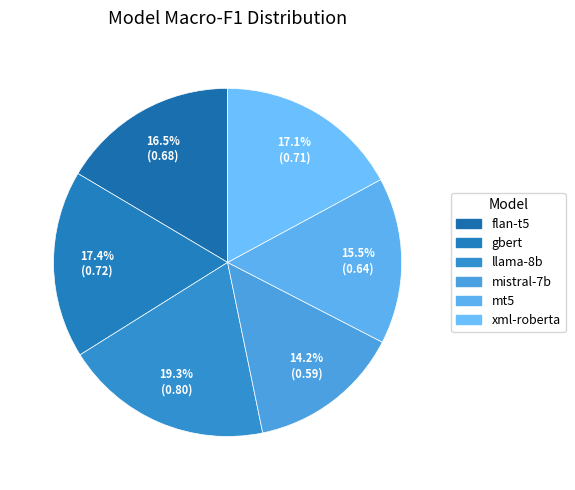

Rank the categories by value from highest to lowest.

llama-8b, gbert, xml-roberta, flan-t5, mt5, mistral-7b